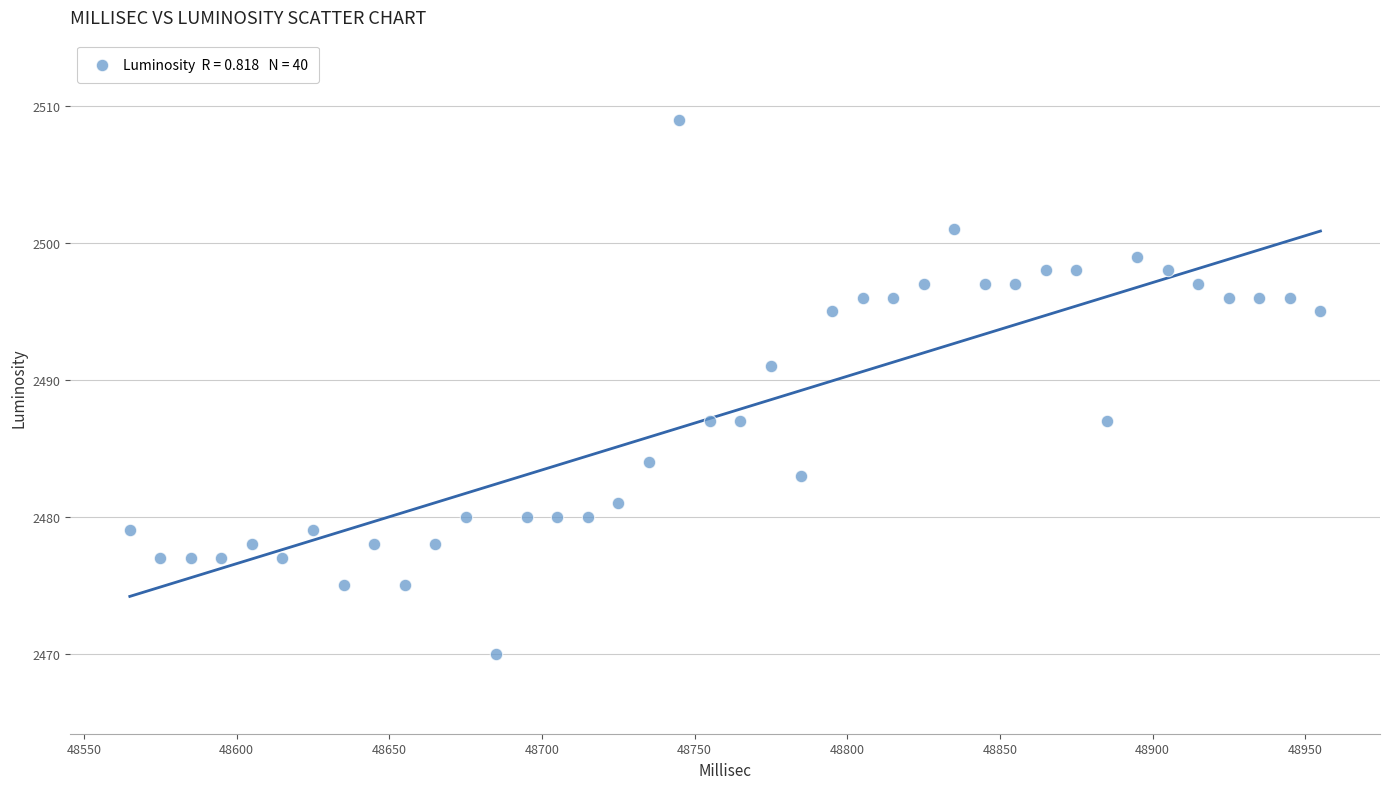

What is the range of X values (max minus min)?

390